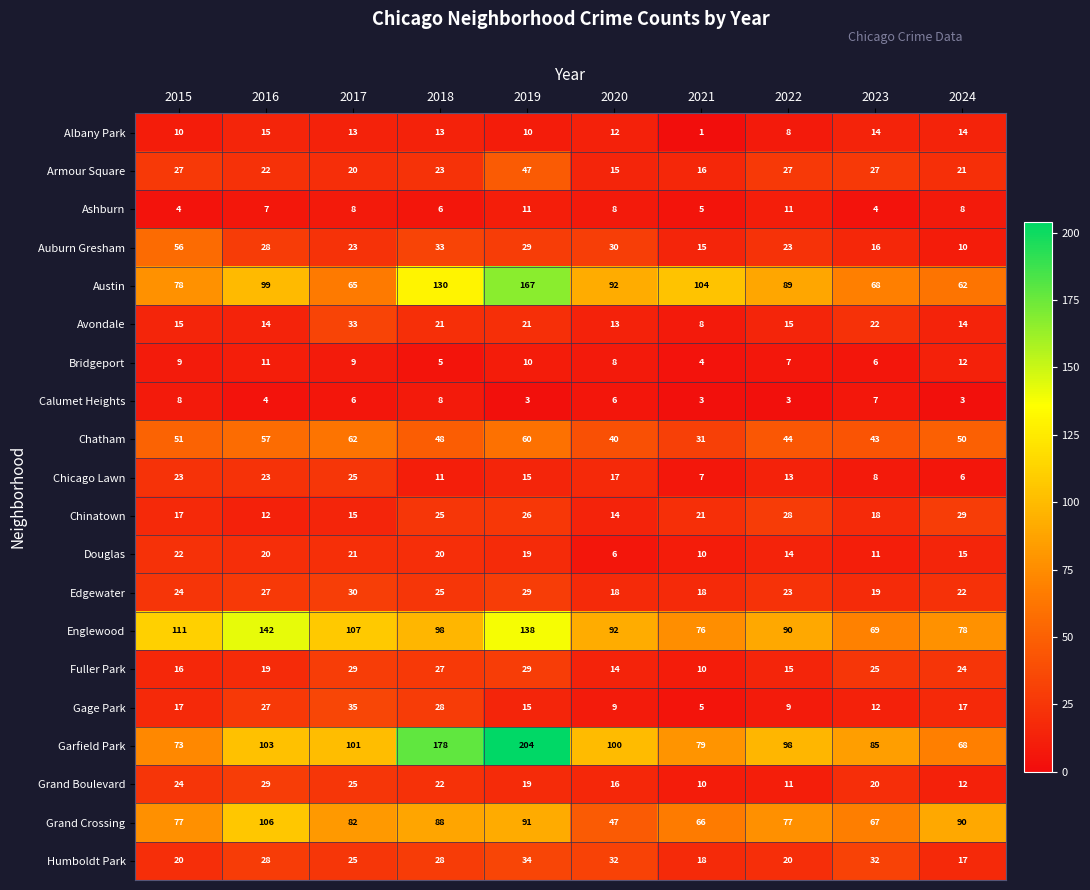

Rank the categories by Englewood value from lowest to highest.

2023, 2021, 2024, 2022, 2020, 2018, 2017, 2015, 2019, 2016